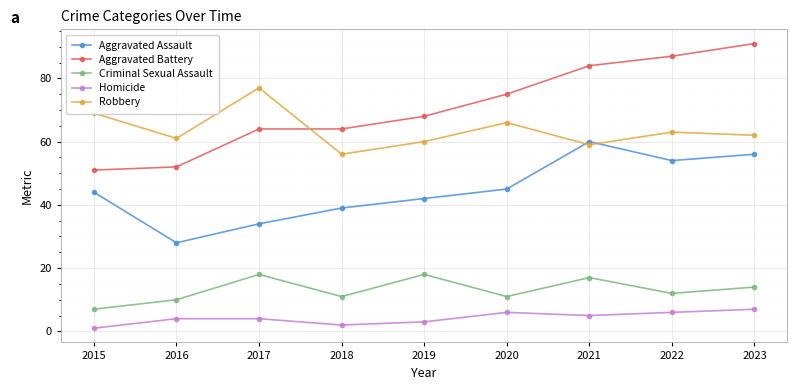

Reading left to right, list all the values displayed in this chart.

Aggravated Assault: 2015=44	2016=28	2017=34	2018=39	2019=42	2020=45	2021=60	2022=54	2023=56
Aggravated Battery: 2015=51	2016=52	2017=64	2018=64	2019=68	2020=75	2021=84	2022=87	2023=91
Criminal Sexual Assault: 2015=7	2016=10	2017=18	2018=11	2019=18	2020=11	2021=17	2022=12	2023=14
Homicide: 2015=1	2016=4	2017=4	2018=2	2019=3	2020=6	2021=5	2022=6	2023=7
Robbery: 2015=69	2016=61	2017=77	2018=56	2019=60	2020=66	2021=59	2022=63	2023=62